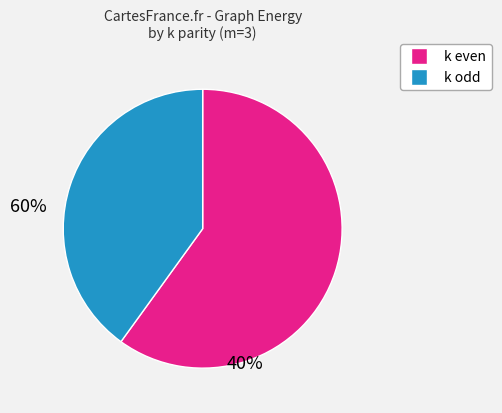

How many slices are in this pie chart?

2